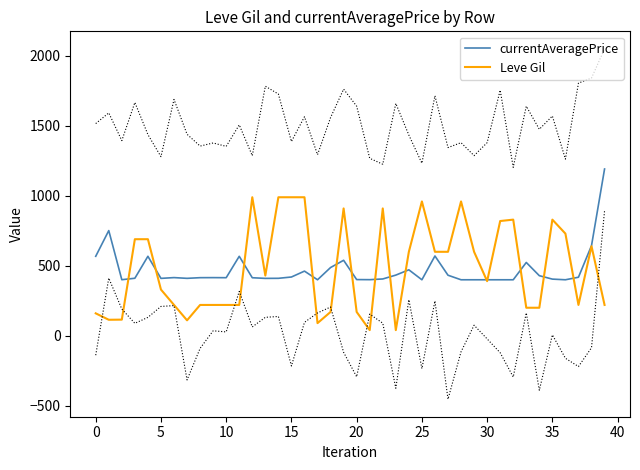

True or false: Leve Gil and currentAveragePrice cross at least once.

True